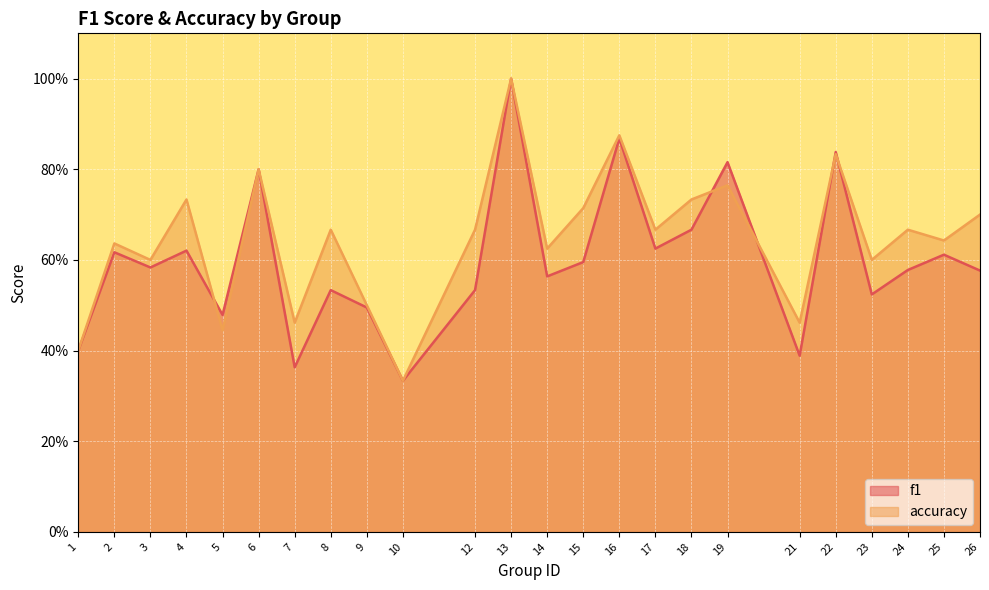

At how many categories does at least one series exceed 0?

24